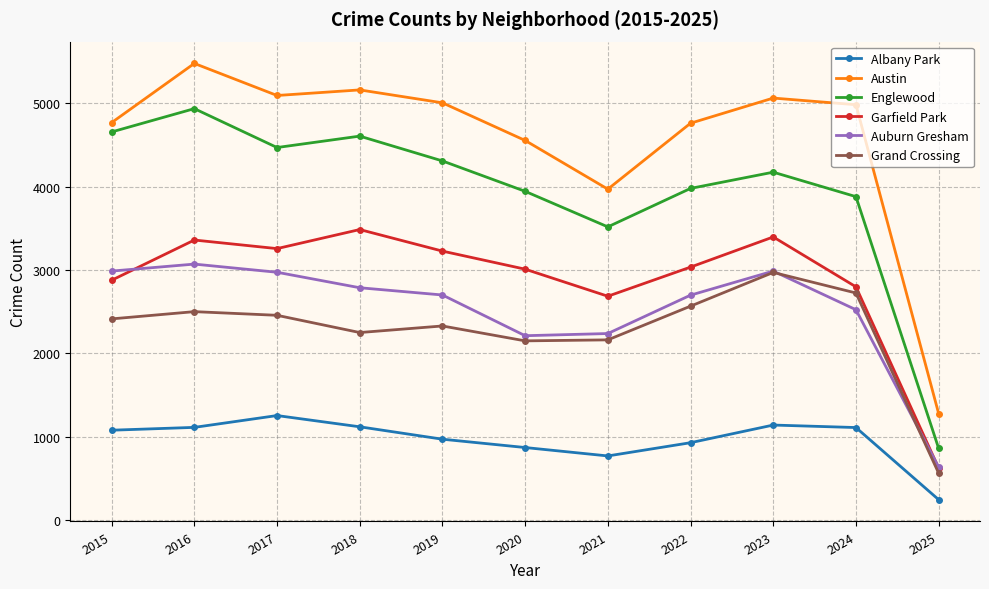

In Albany Park, how many points are lower than both neighbors (excluding endpoints)?

1